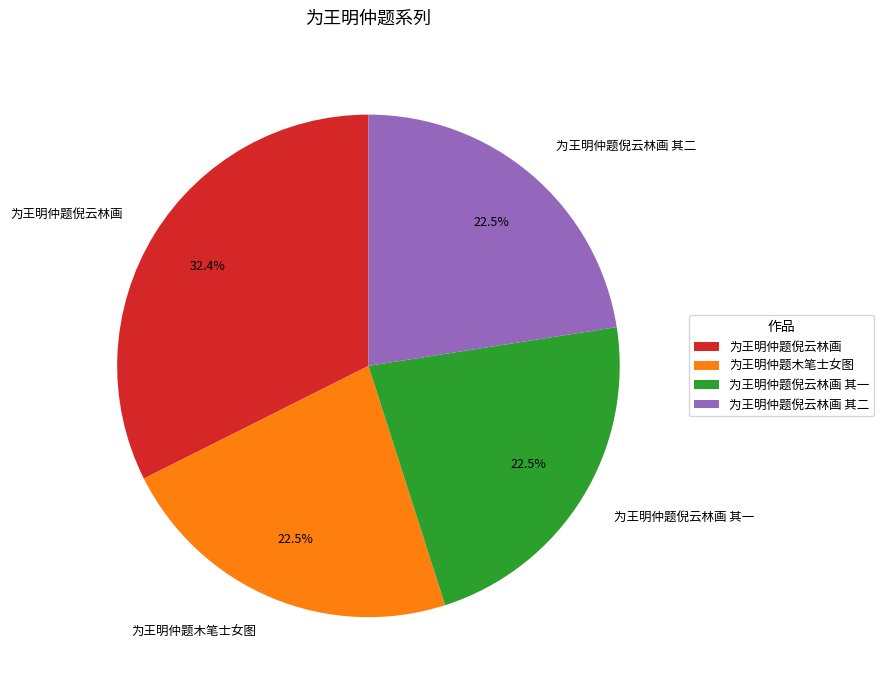

Is the sum of 为王明仲题倪云林画 and 为王明仲题木笔士女图 greater than half?

Yes